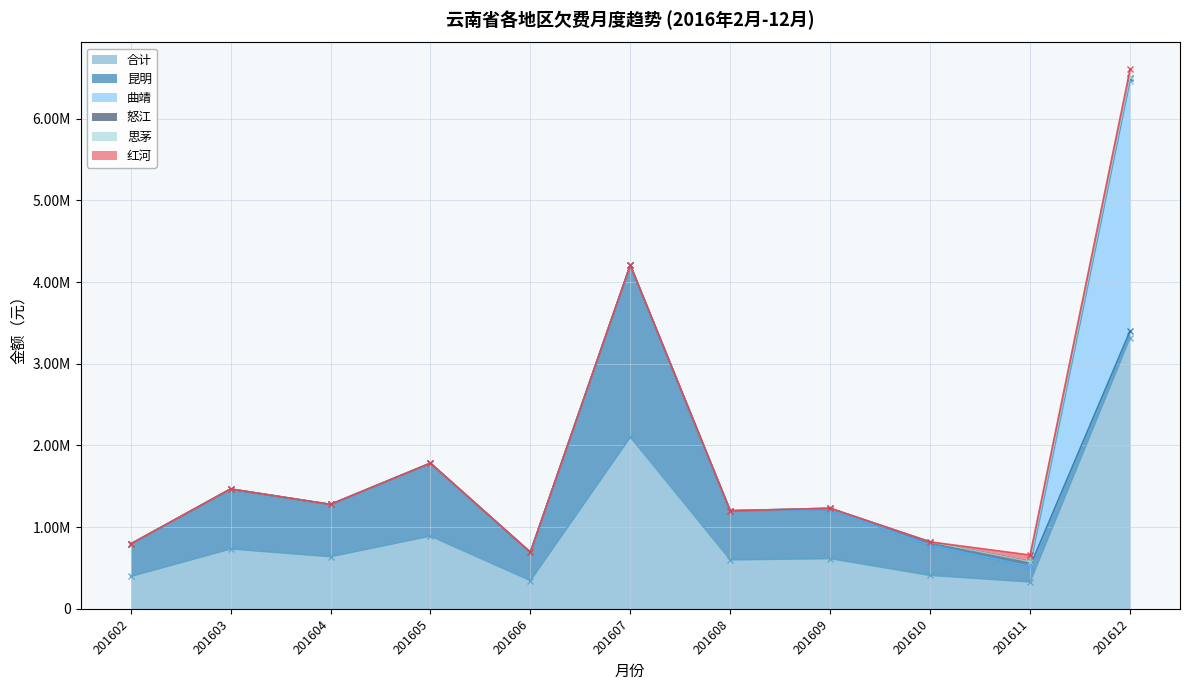

What is the total value across all series at 201602?

793395.2